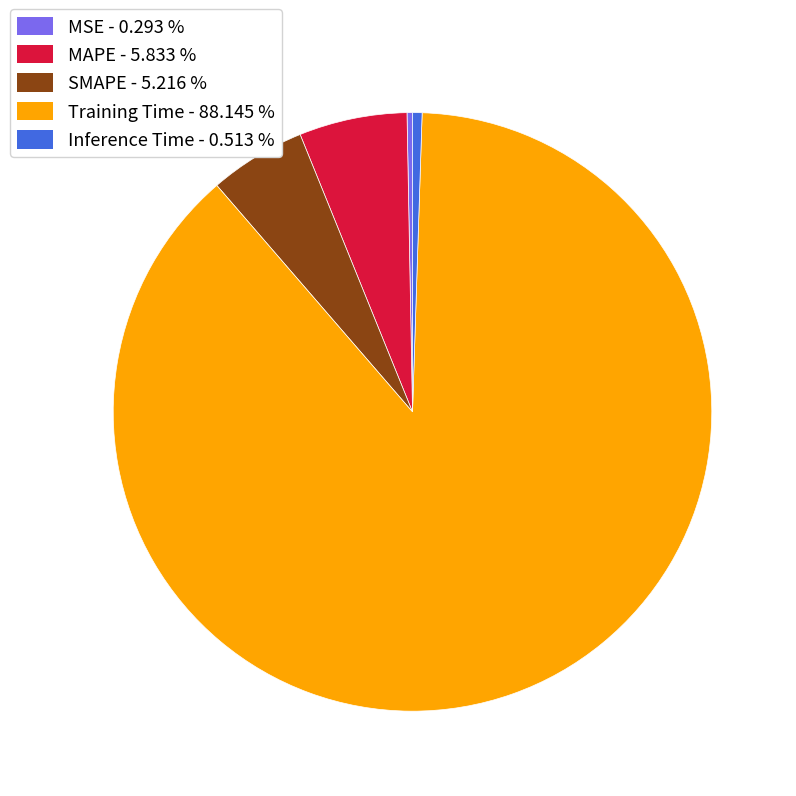

Combined, do Inference Time and SMAPE account for over 50%?

No